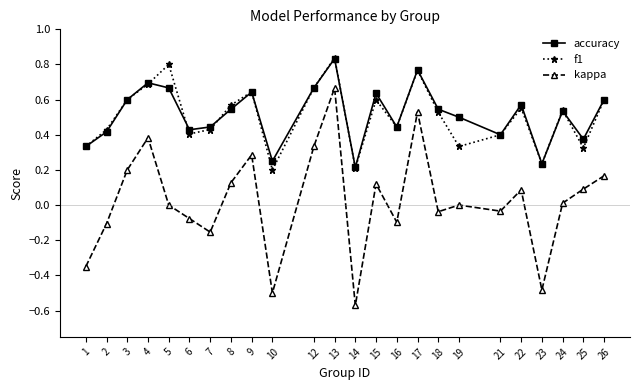

What is the total value across all series at 18?

1.0